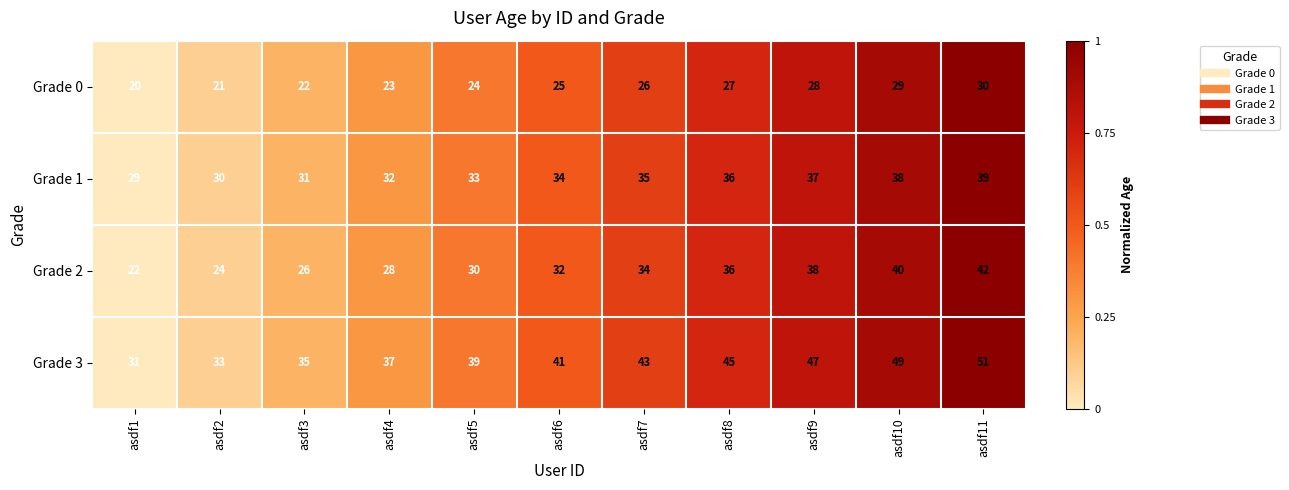

At which label does Grade 0 reach its peak?

asdf11